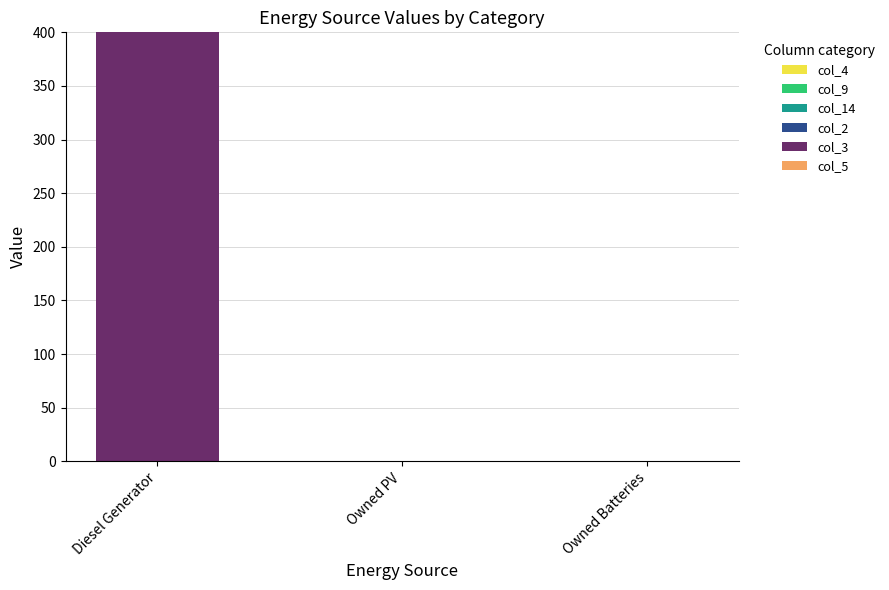

Reading right to left, extract all data points from this chart.

Owned Batteries=0	Owned PV=0	Diesel Generator=400